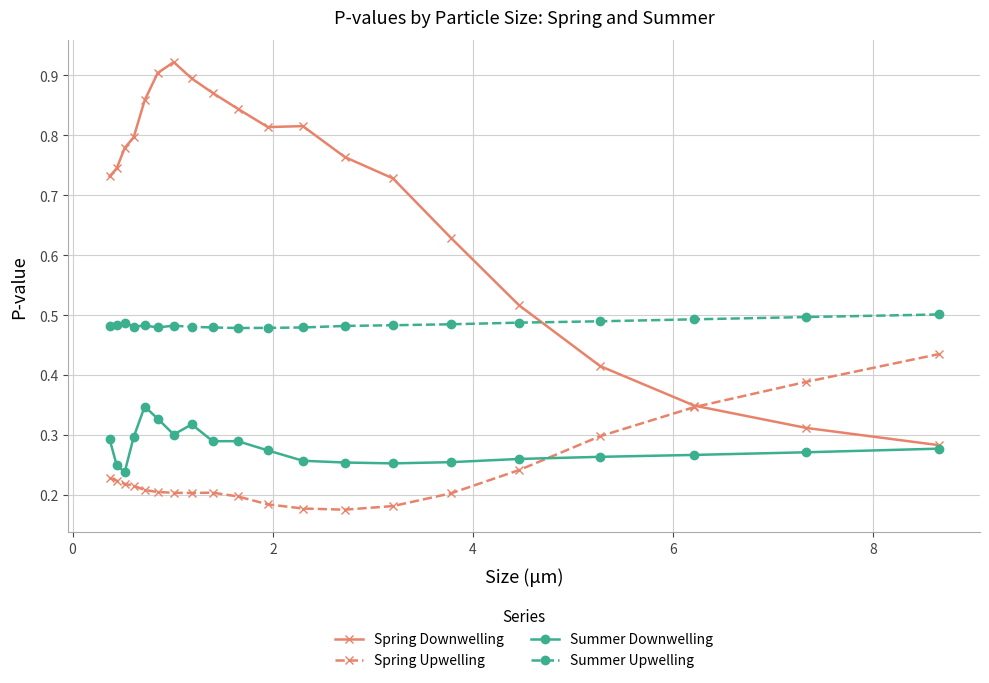

How many Spring Downwelling values are between 0 and 1?

20